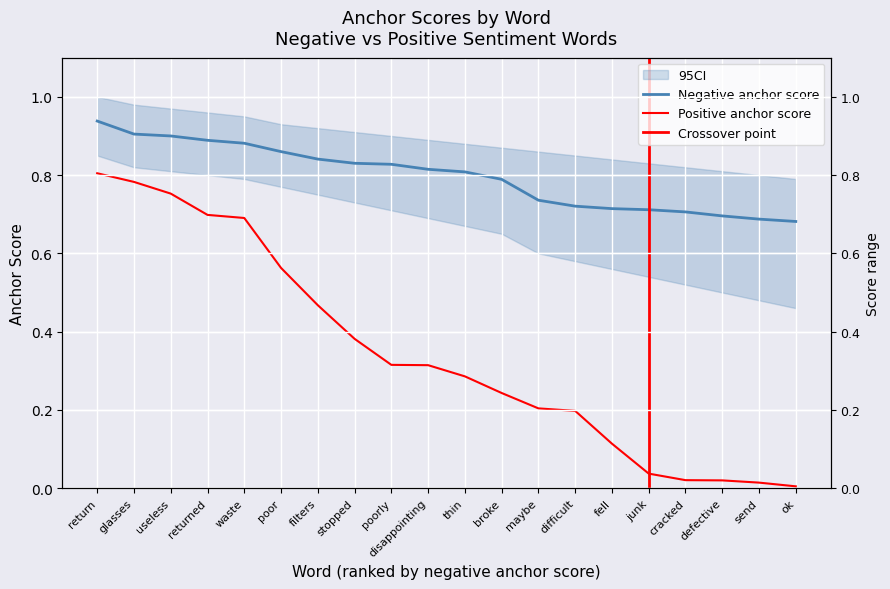

Which series has the largest total across all categories?

anchor score (negative)